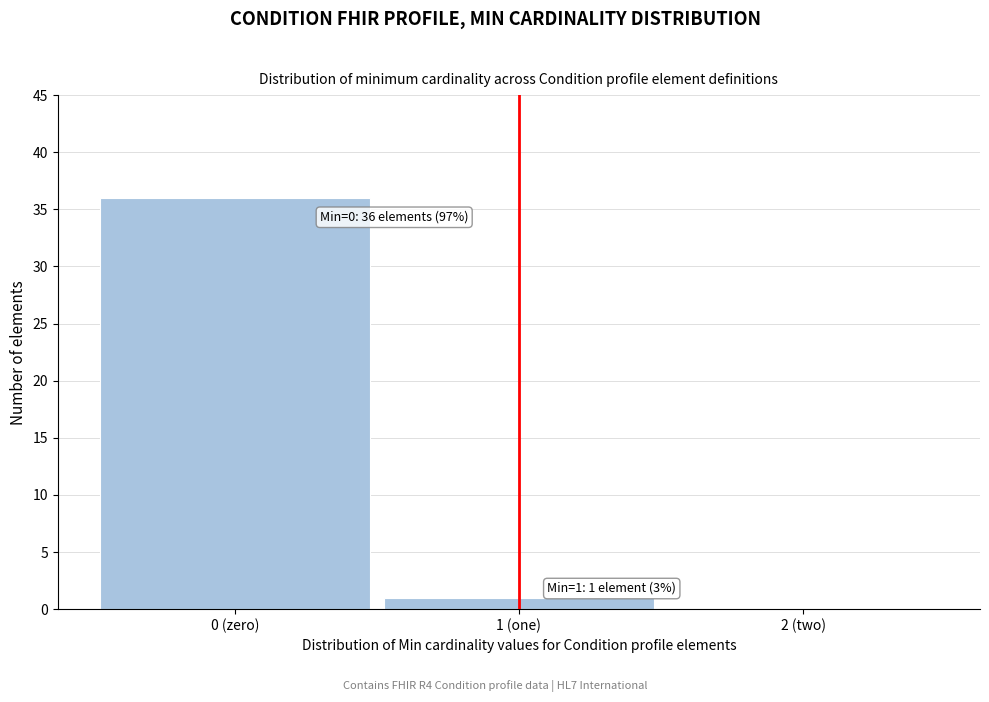

Reading left to right, transcribe all the data shown in this chart.

0 (zero)=36	1 (one)=1	2 (two)=0